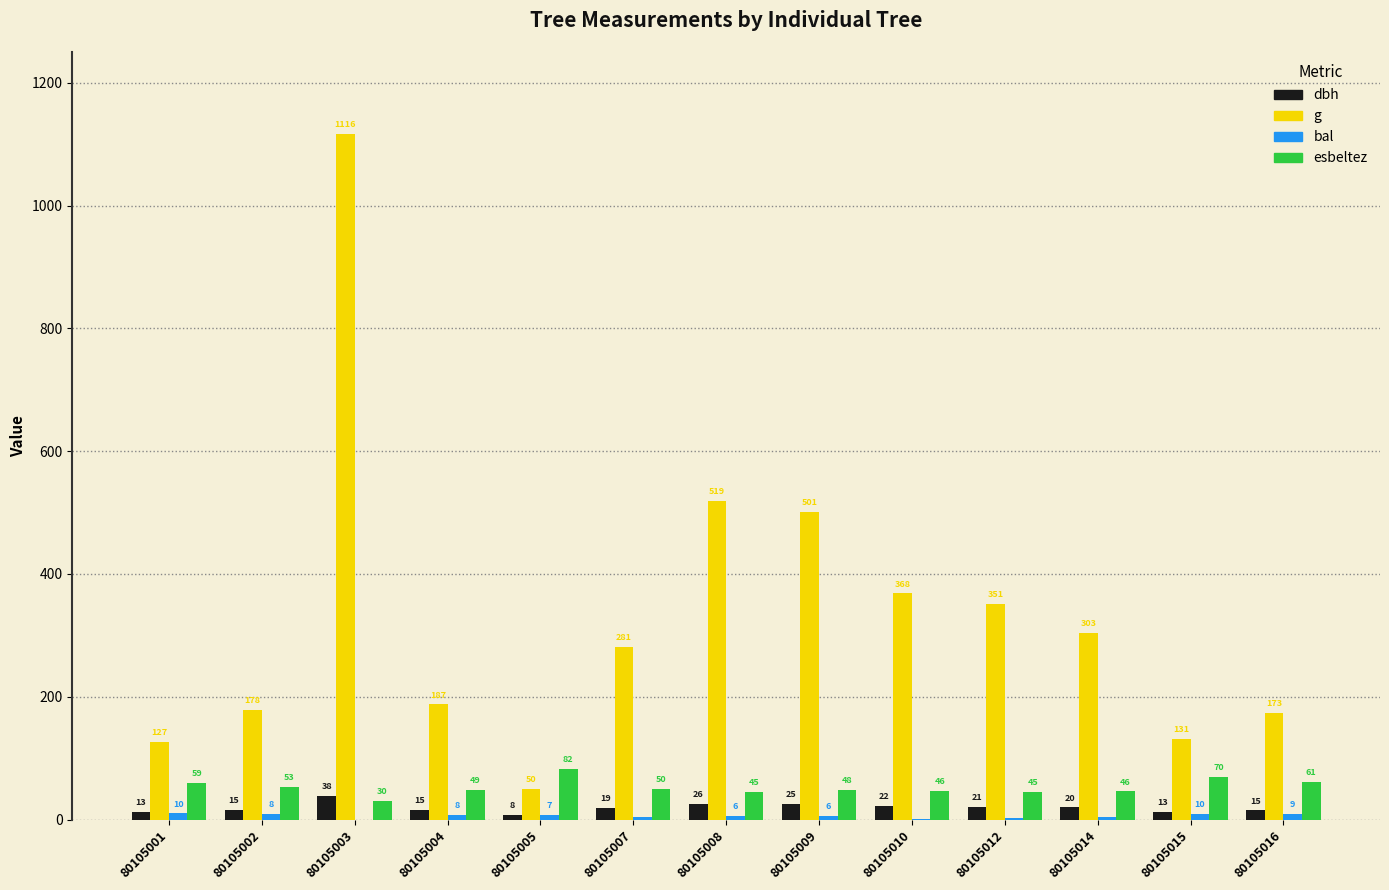

Which series has the largest total across all categories?

g